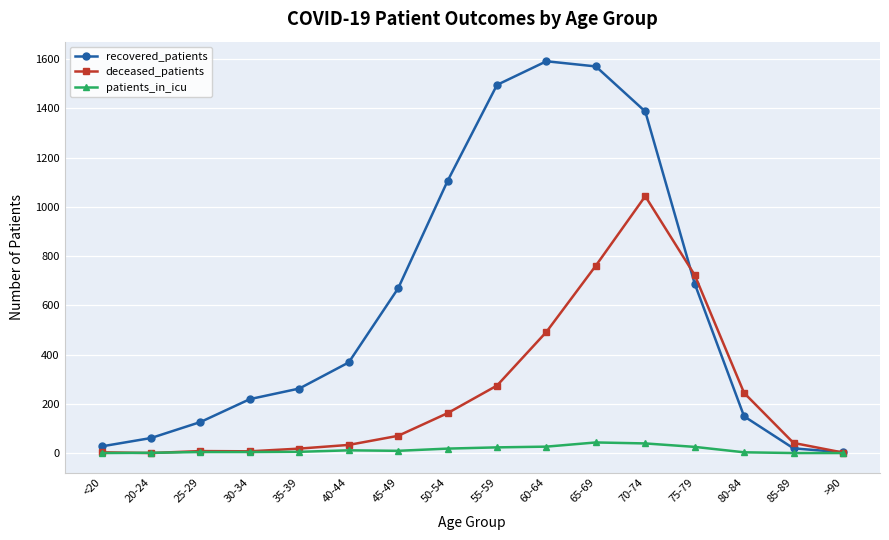

What is the highest value of the recovered_patients series?

1591